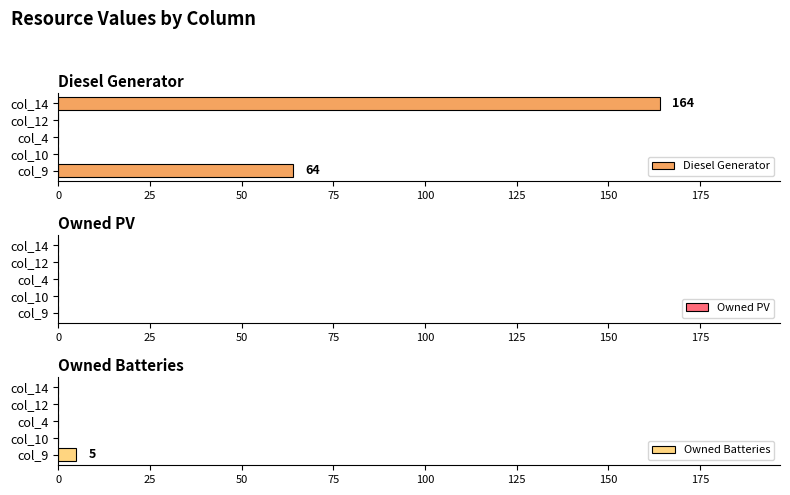

The value of Diesel Generator at col_4 is 0. True or false?

True